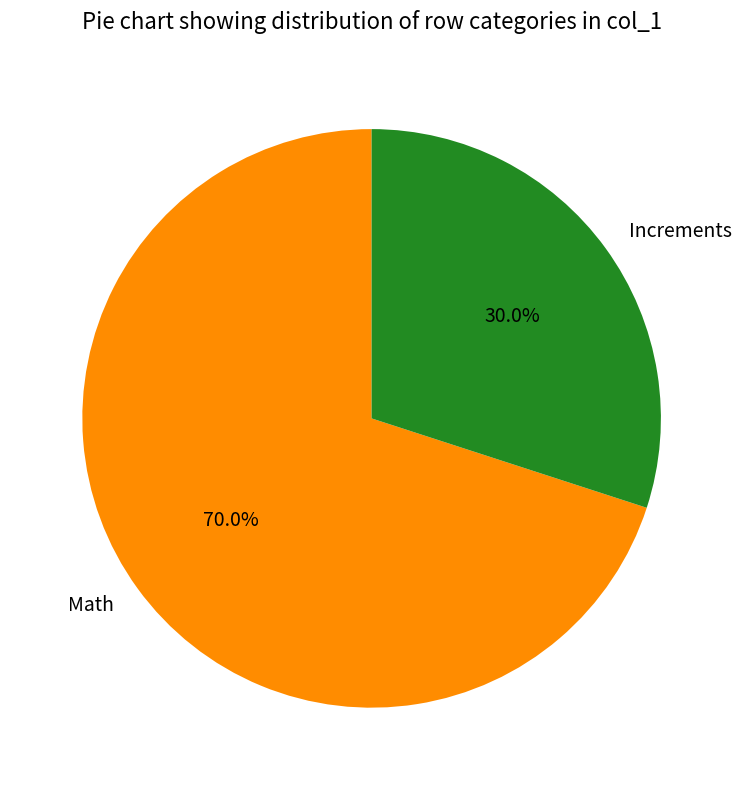

Is there any slice that represents more than half of the pie?

Yes